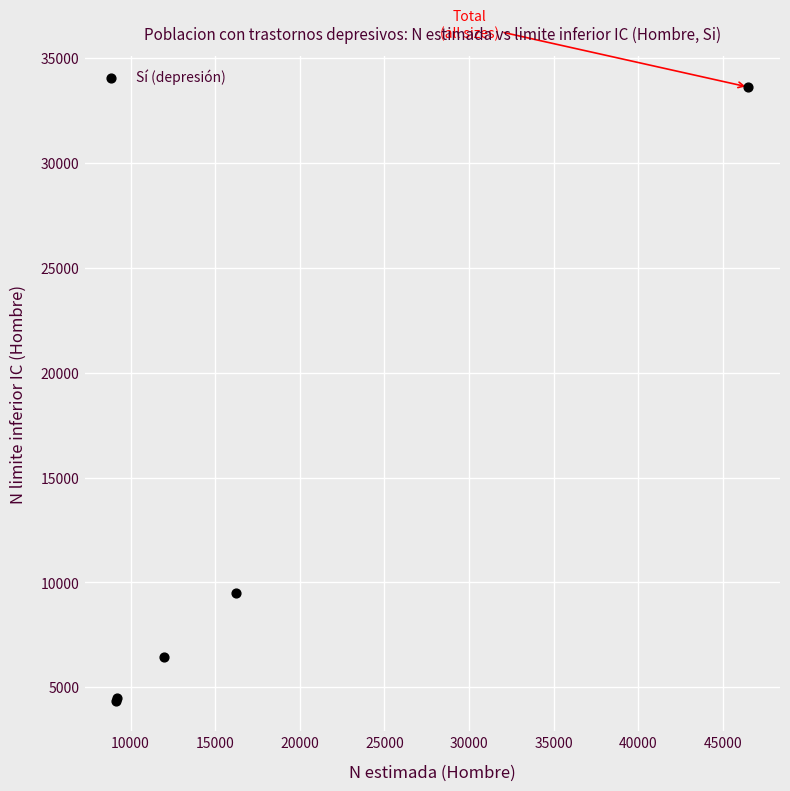

What Y value in the scatter plot is closest to 18990?

9500